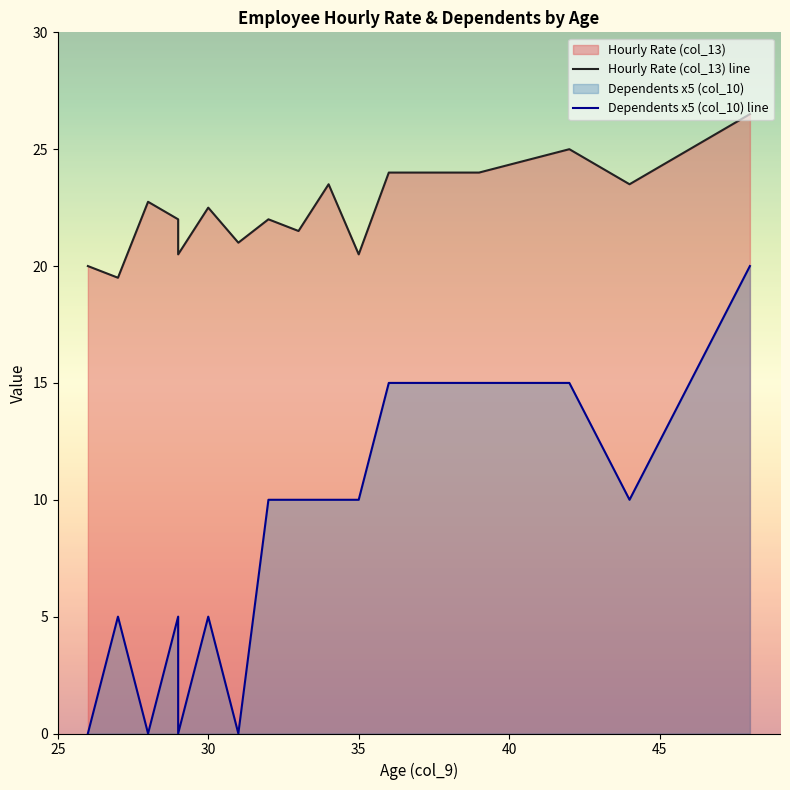

Rank the series by their average value, from lowest to highest.

Dependents x5 (col_10) line, Hourly Rate (col_13) line